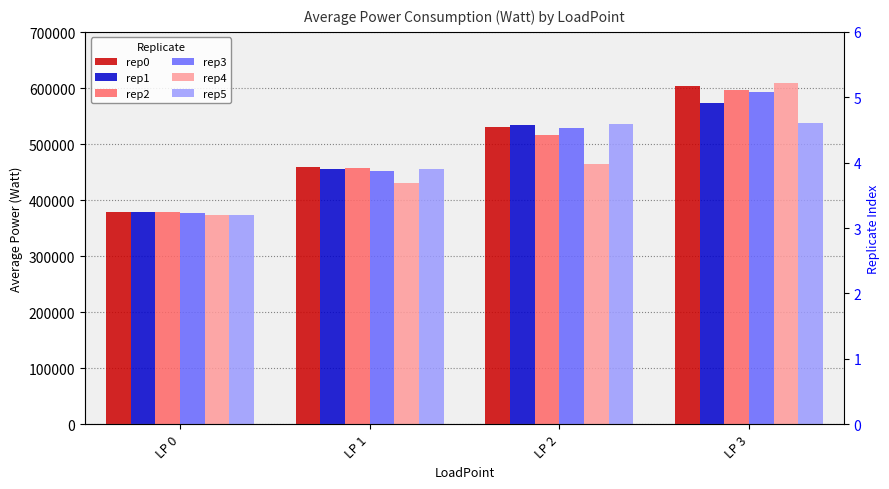

Reading left to right, list all the values displayed in this chart.

rep0: 379558.3	459376.9	531679.4	604838.3
rep1: 379639.0	456042.5	533530.8	573764.3
rep2: 378677.7	457387.9	517124.0	596496.4
rep3: 377174.3	452044.2	529705.1	592793.5
rep4: 374178.8	430114.0	463882.0	609312.6
rep5: 374041.7	456217.7	536675.7	537963.1